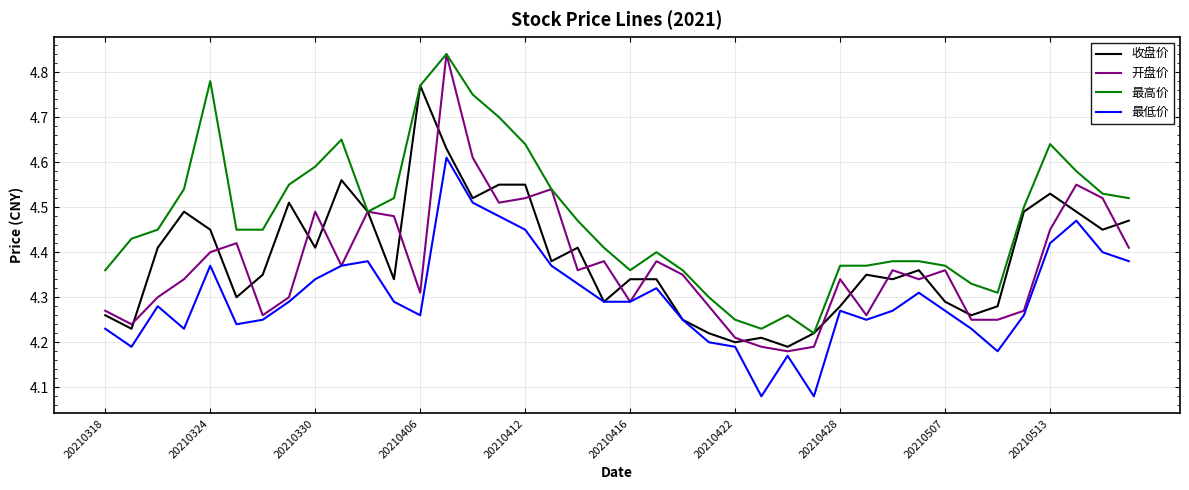

Does the chart have visible grid lines?

Yes